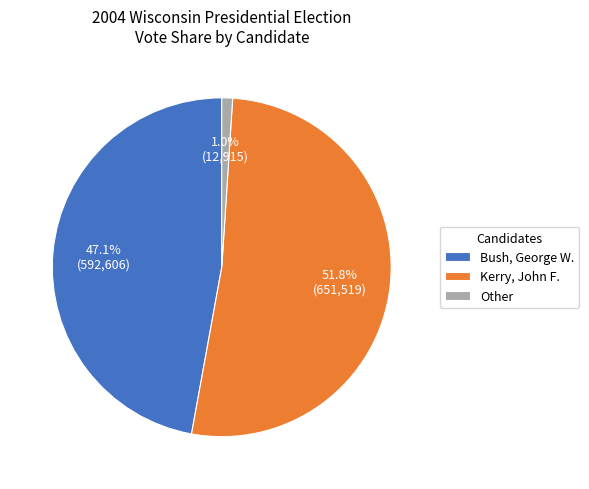

What percentage do Other and Kerry, John F. together represent?

52.9%